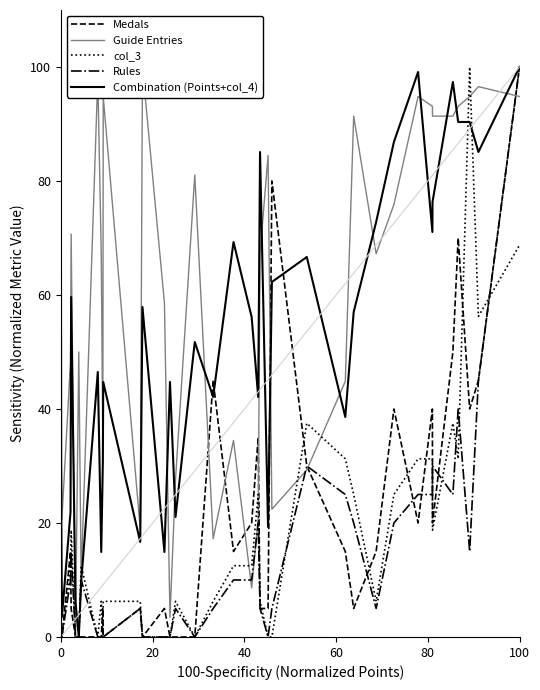

What is the sum of all Combination (Points+col_4) values?

1882.5